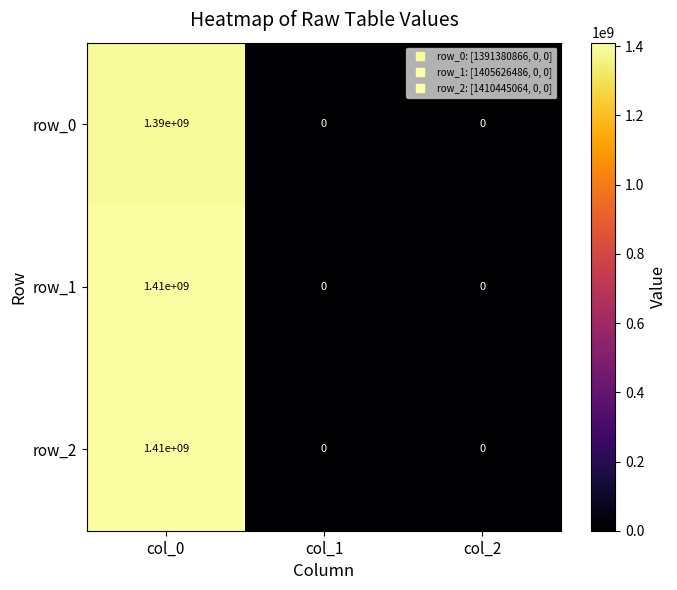

What is the spread (max minus min) of values at col_0?

20000000